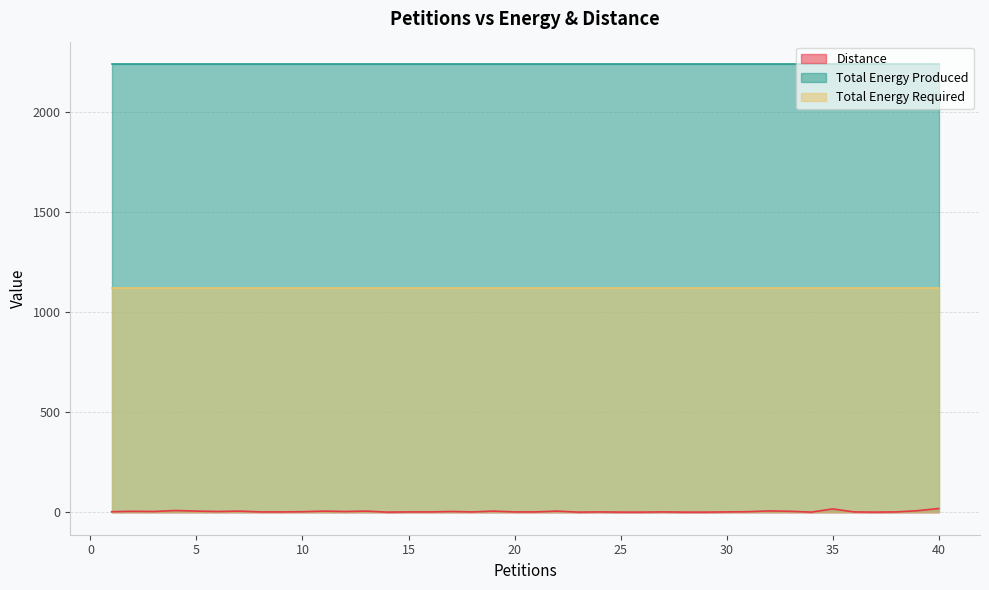

What is the total value across all series at 25?

3362